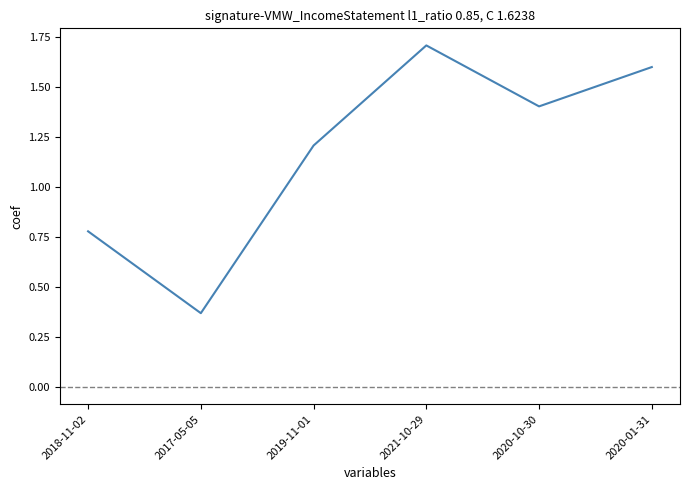

Where does the data first go above 1?

2019-11-01